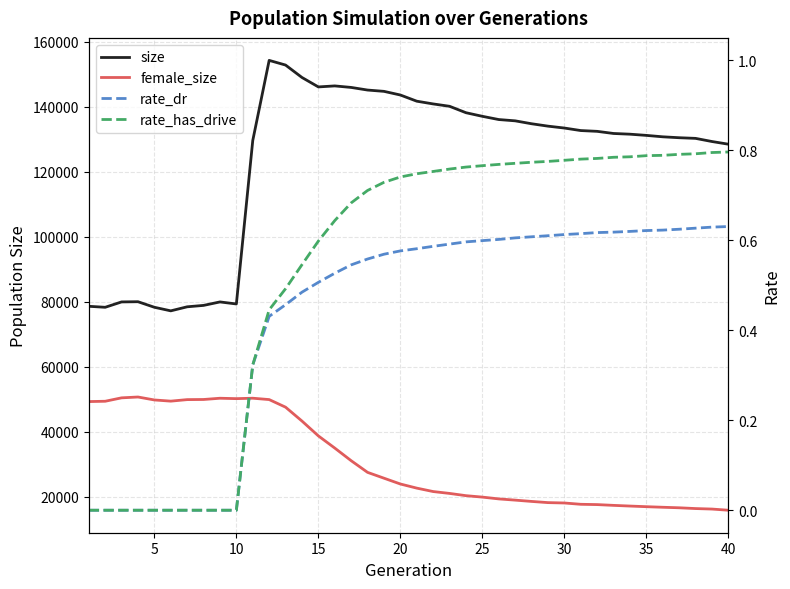

How many interior local peaks does the female_size series have?

3